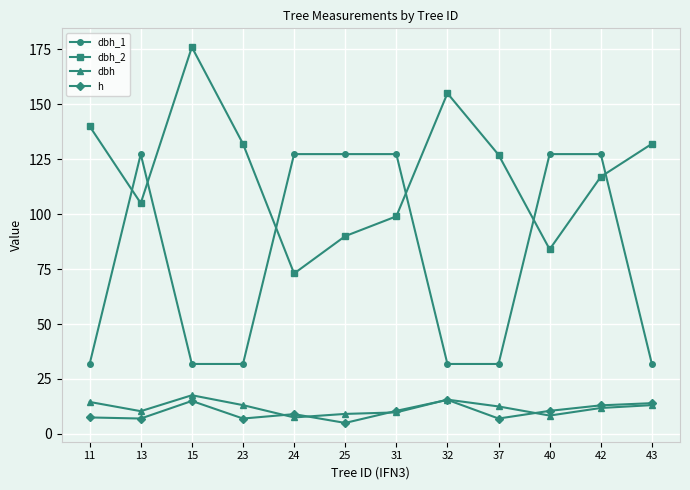

At which category is the sum across all series the highest?

42